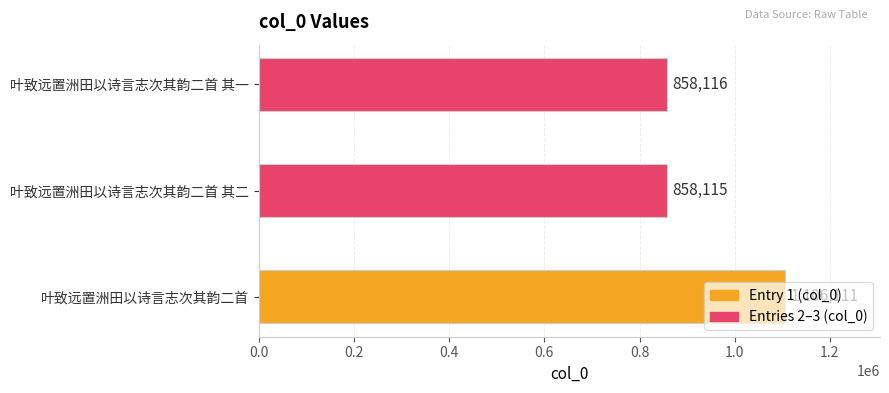

How many bars are there in total?

3